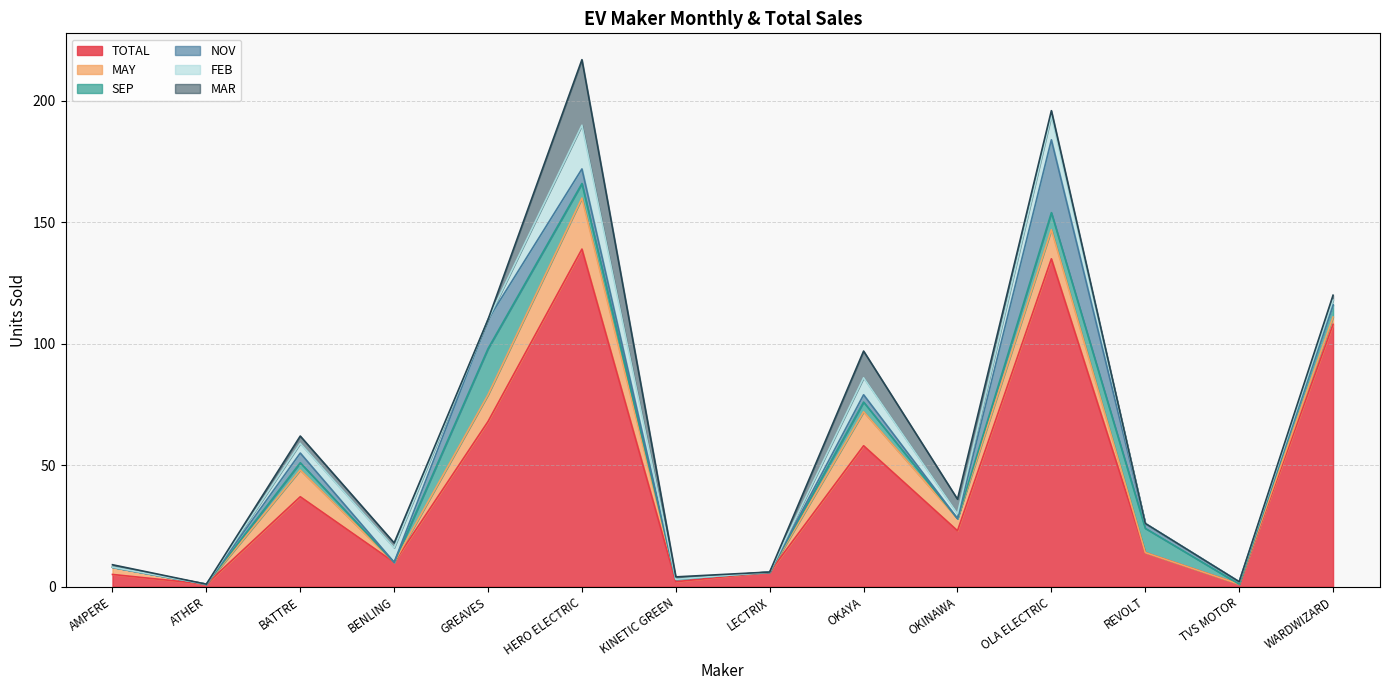

The value of TOTAL at AMPERE is 5. True or false?

True